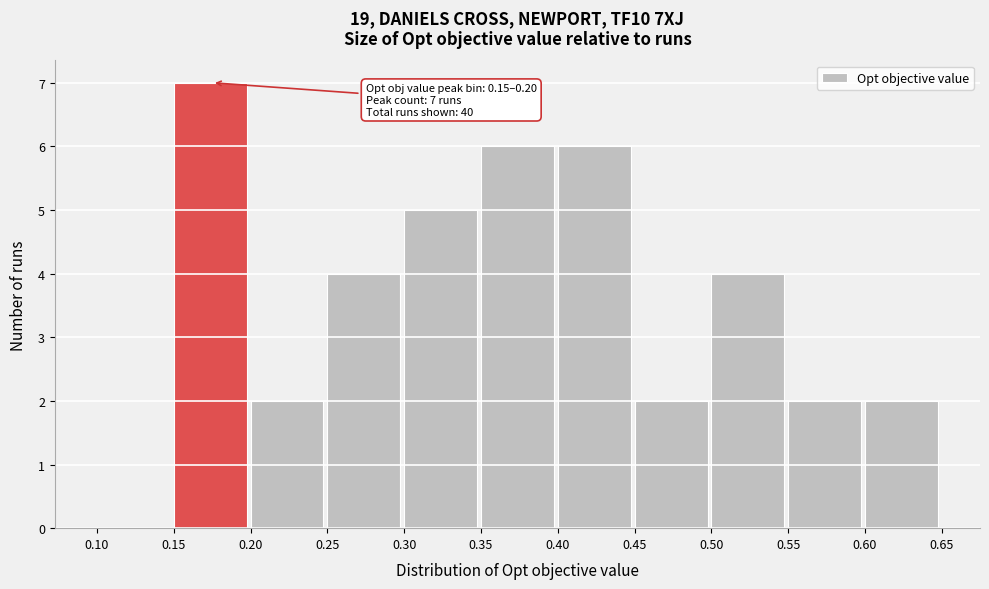

Over which range of the x-axis is the bar tallest?

0.15 to 0.20